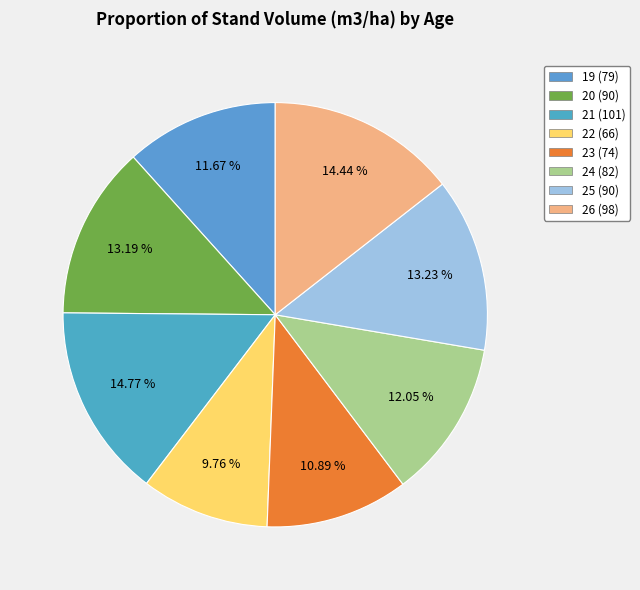

How many slices are in this pie chart?

8